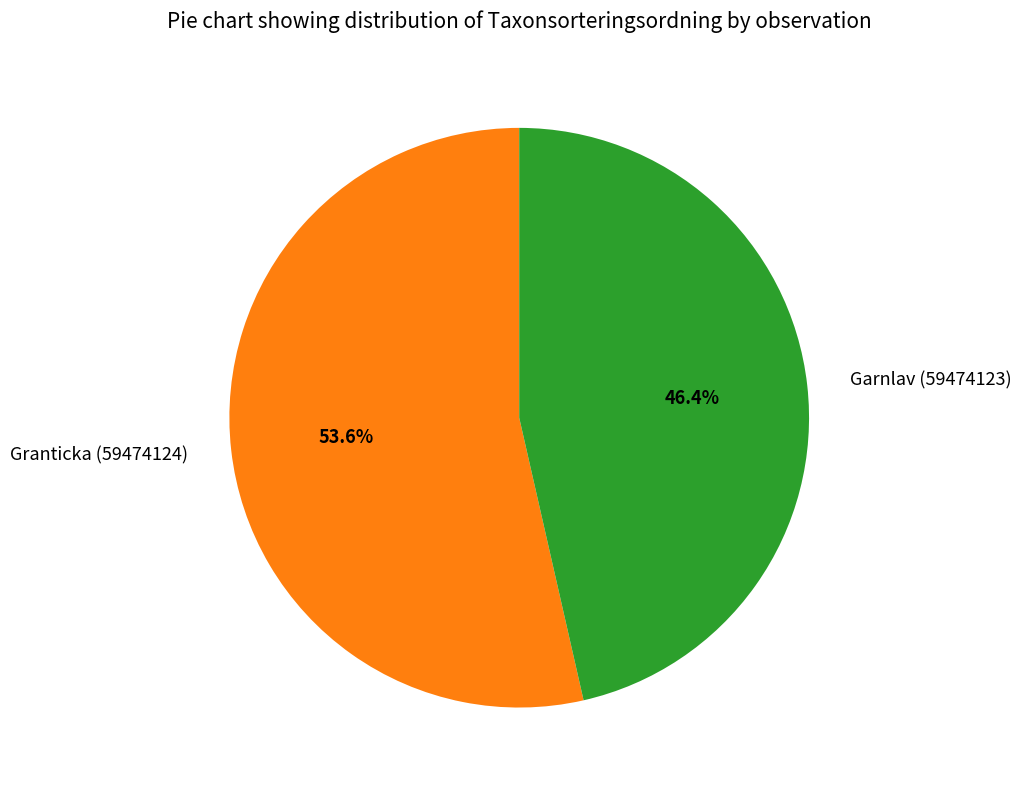

To the nearest percent, what is the difference between the largest and smallest slice percentages?

7%